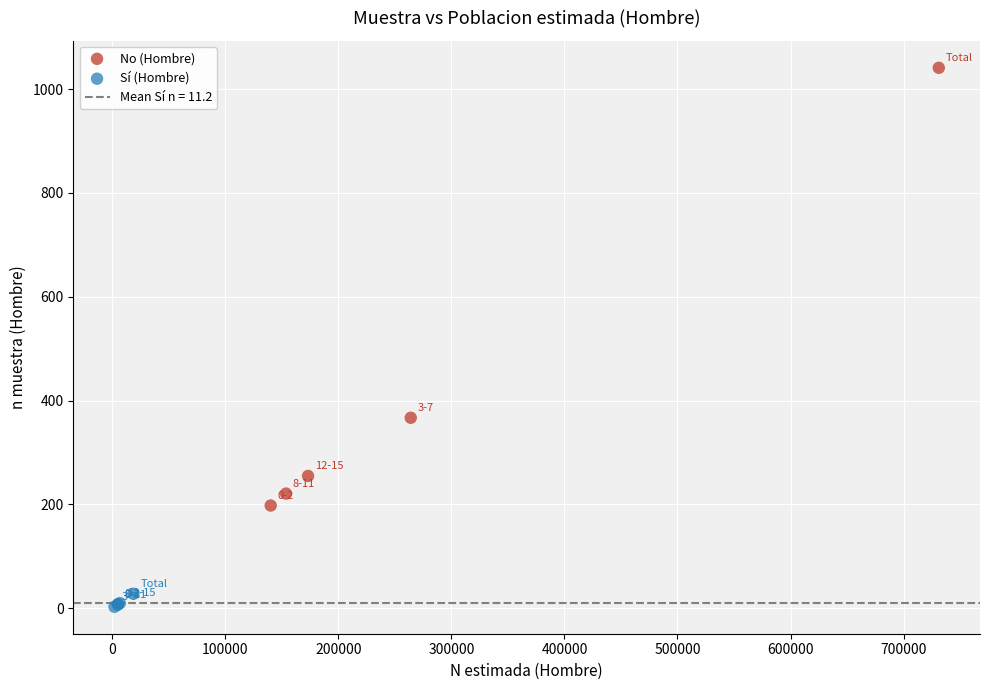

Which series contains the highest Y value?

No (Hombre)